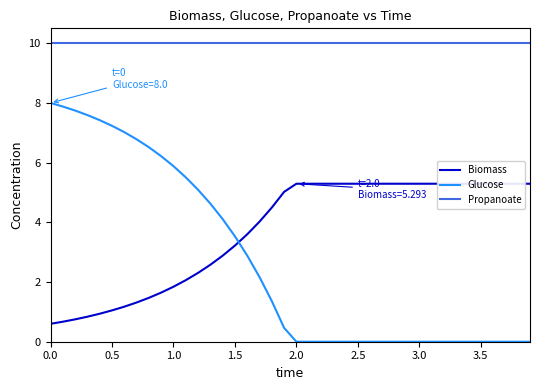

True or false: Propanoate and Glucose intersect in this chart.

False